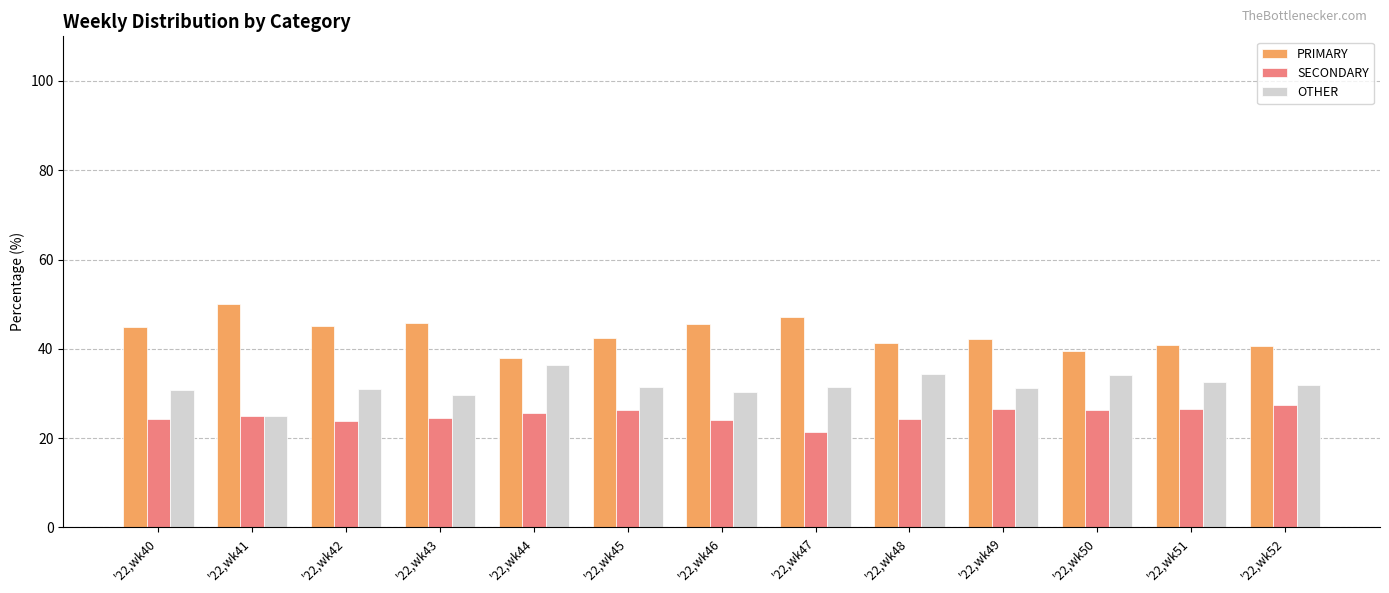

What is the total value across all series at '22,wk49?

100.0